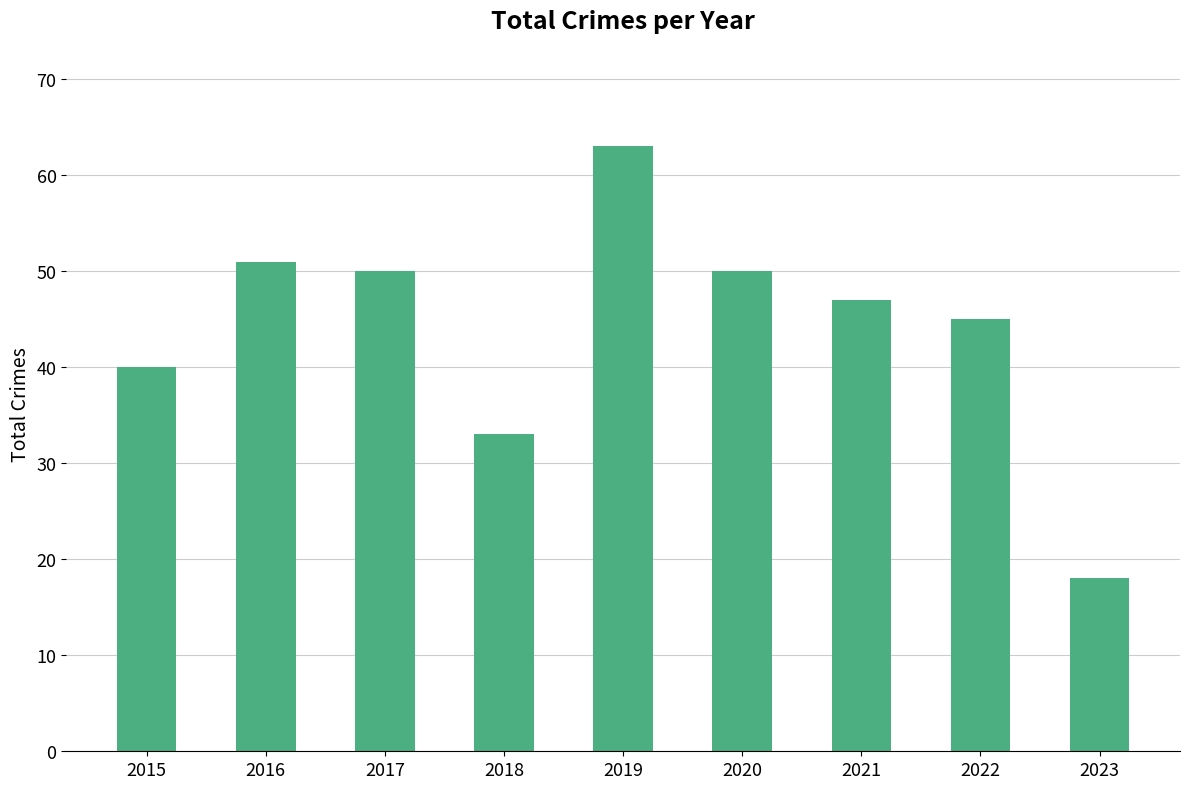

What is the smallest value displayed?

18